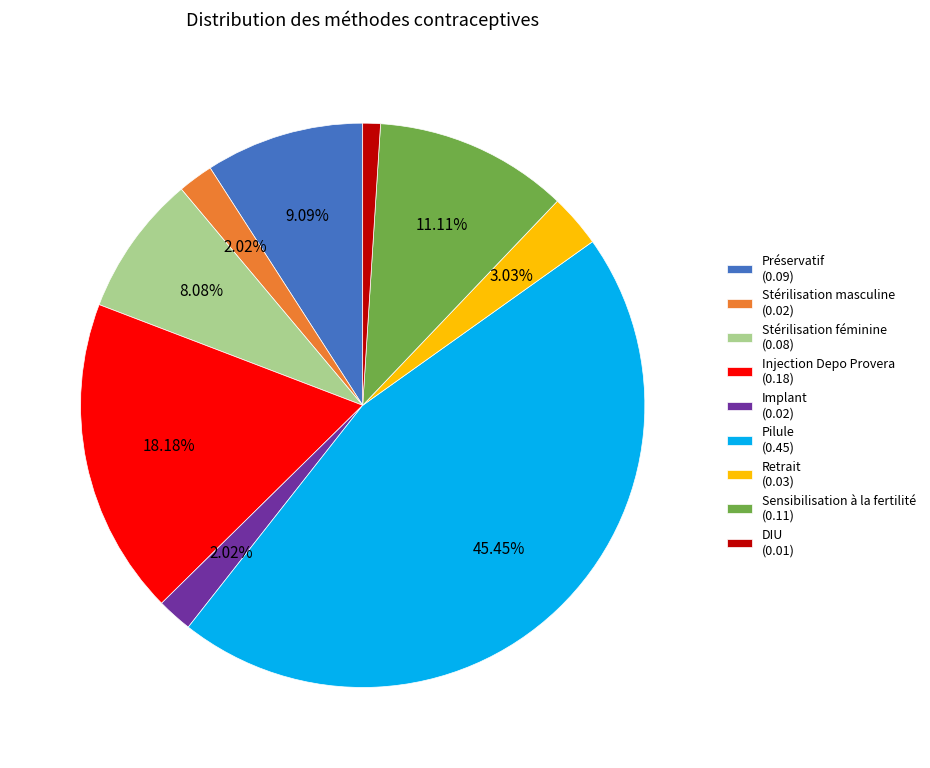

What portion of the pie excludes Implant?

98.0%